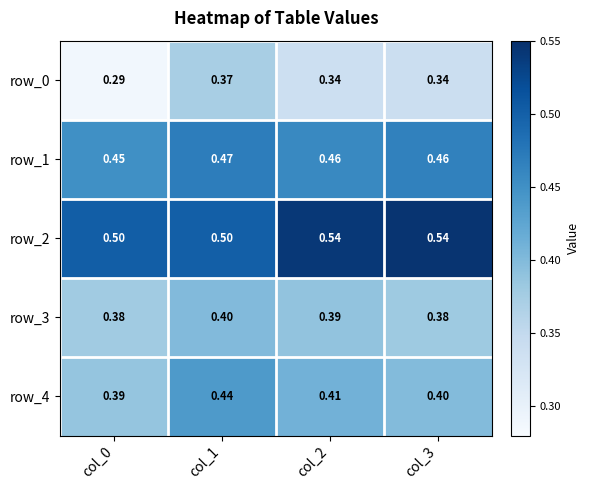

Is it true that row_0 equals 0.4 at col_1?

True